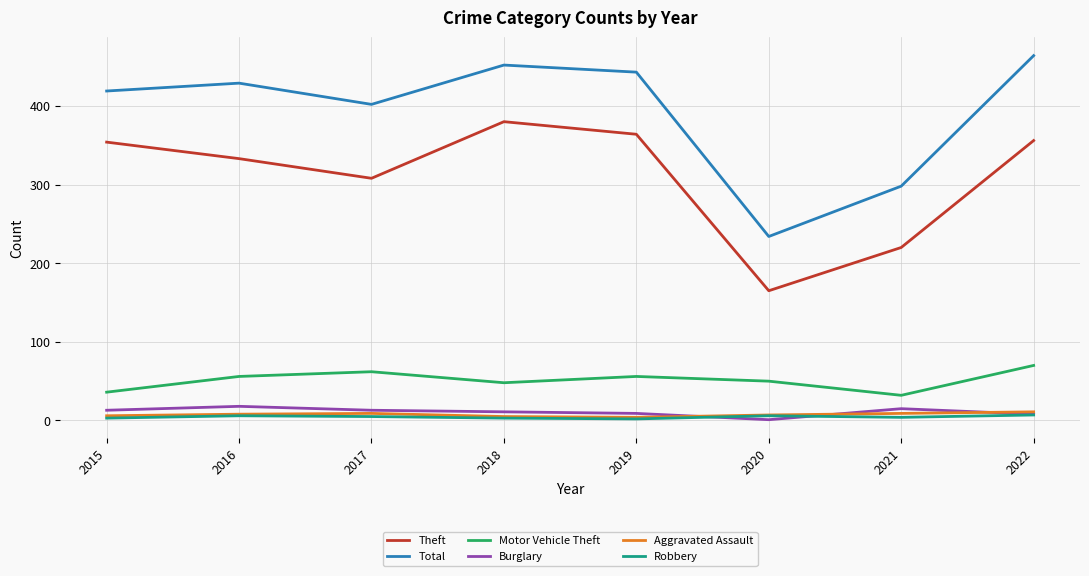

At which label does Theft reach its minimum?

2020